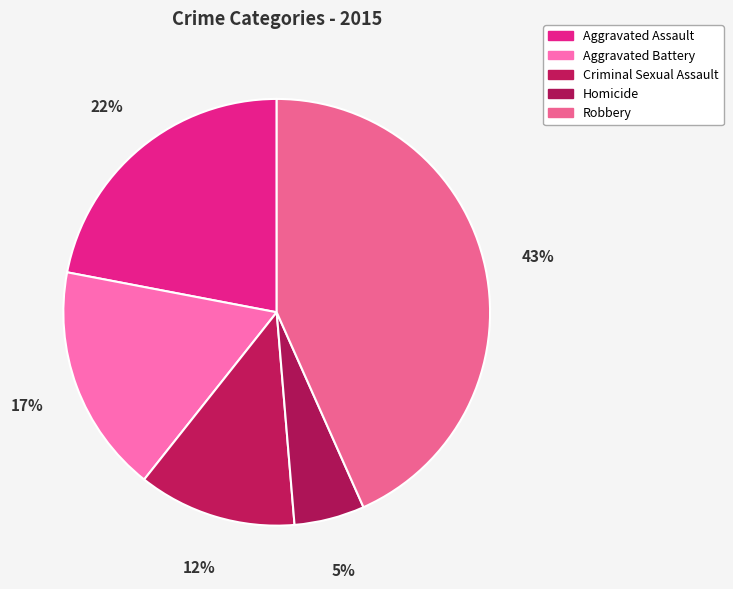

What portion of the pie excludes Robbery?

56.7%